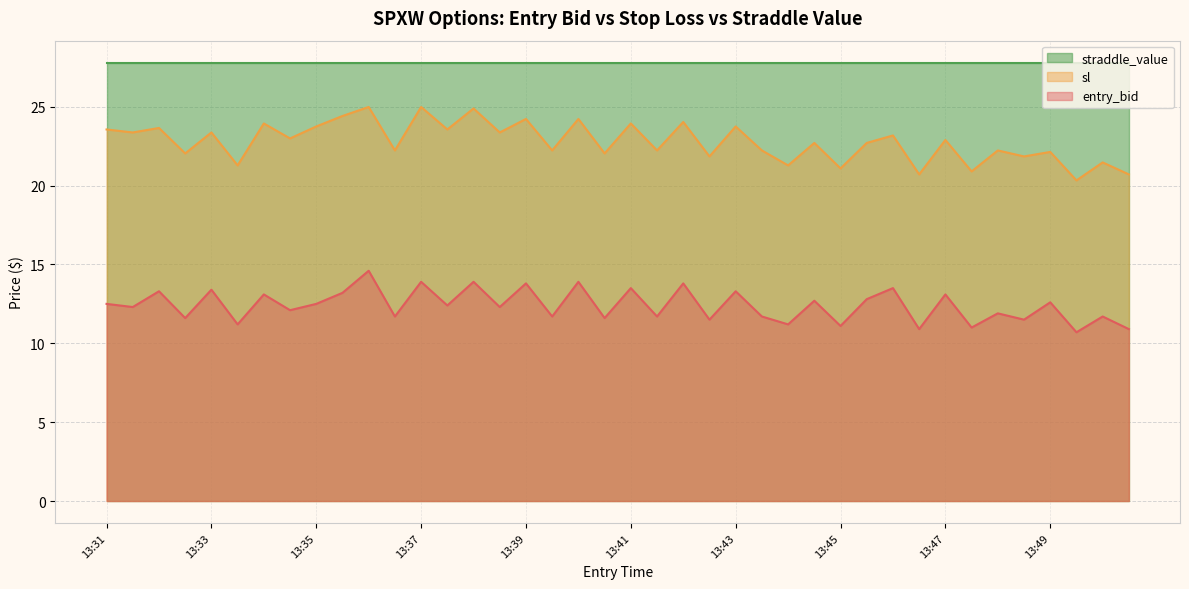

Which series has the largest total across all categories?

straddle_value